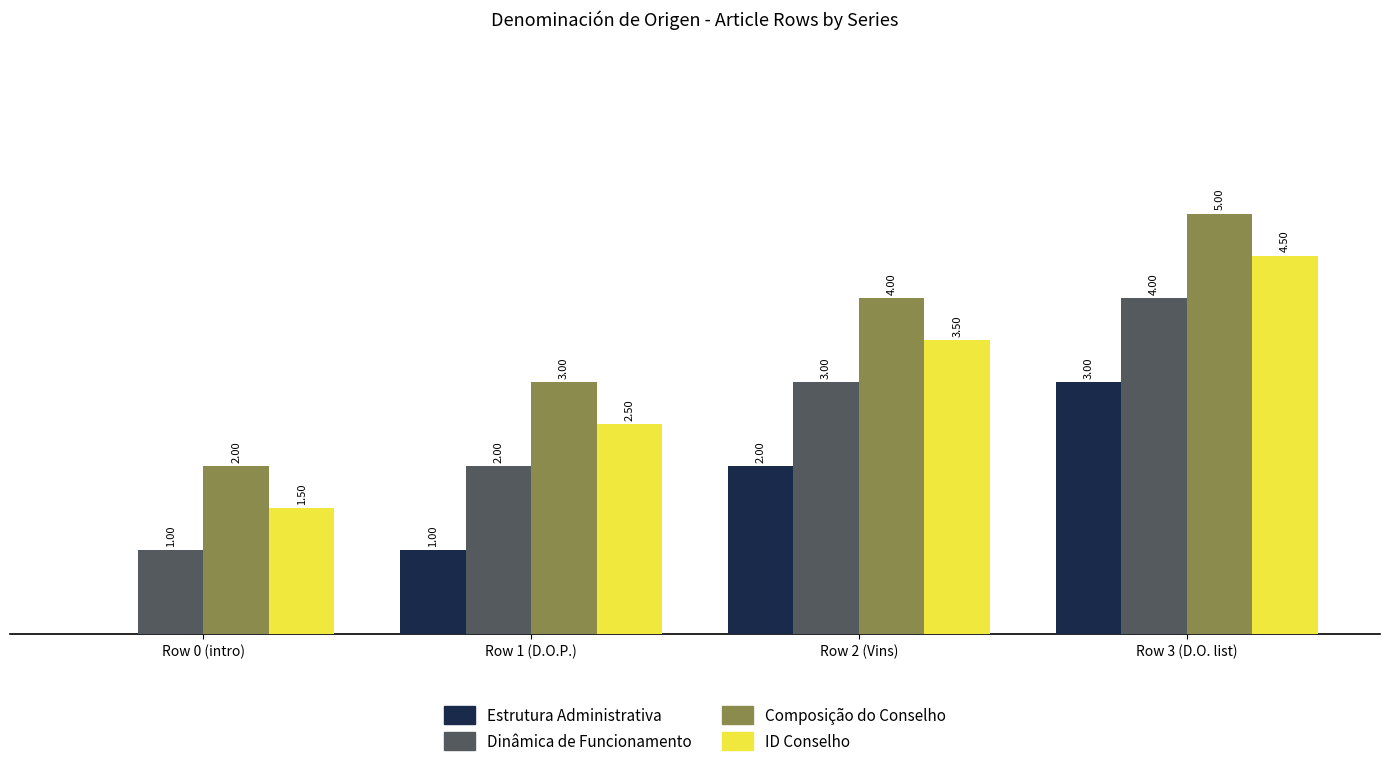

Which series has the largest total across all categories?

Composição do Conselho